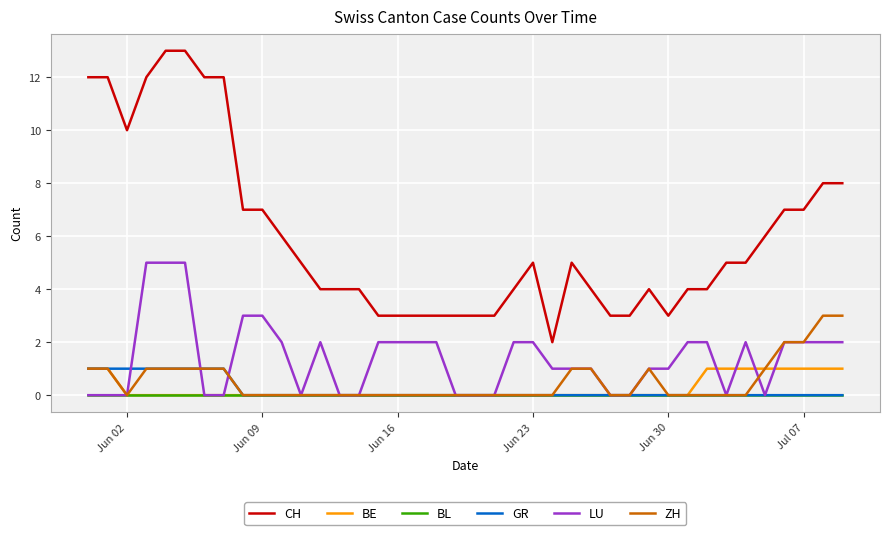

What is the maximum value for ZH?

3